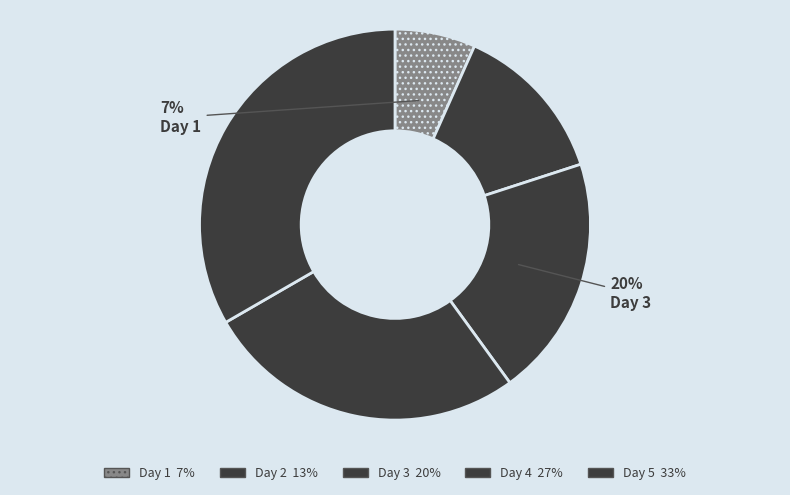

Count the number of slices in the pie.

5